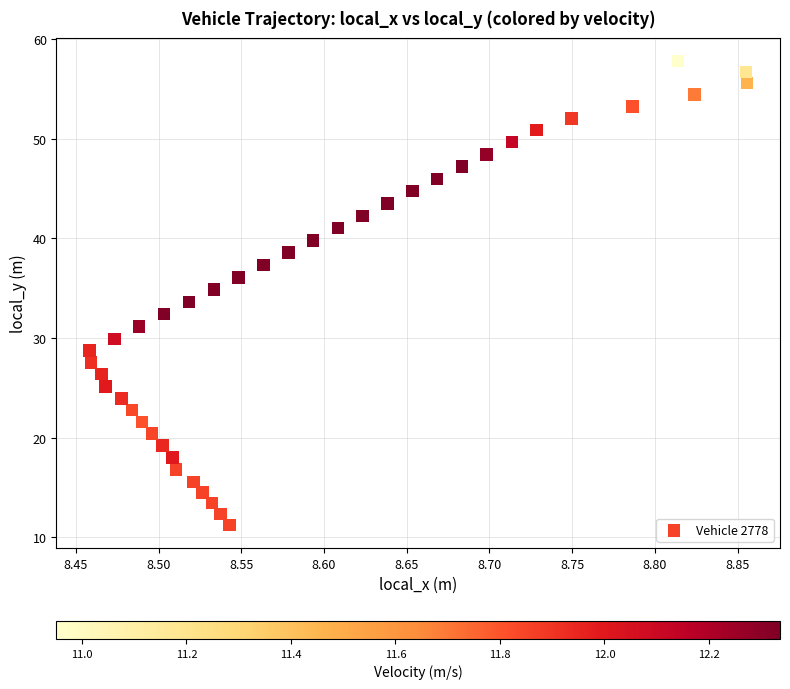

What is the range of Y values (max minus min)?

46.6